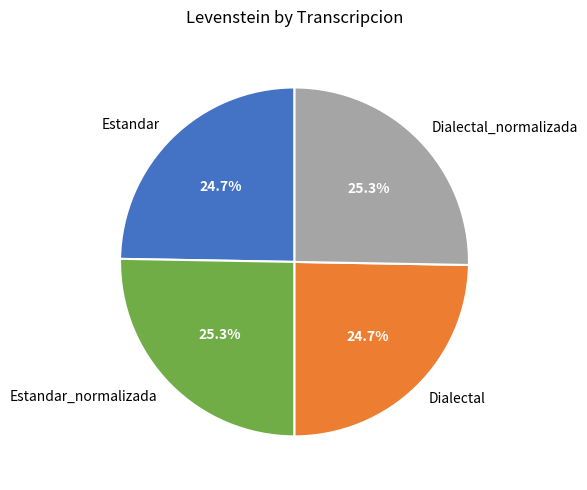

What percentage do Dialectal_normalizada and Estandar_normalizada together represent?

50.6%